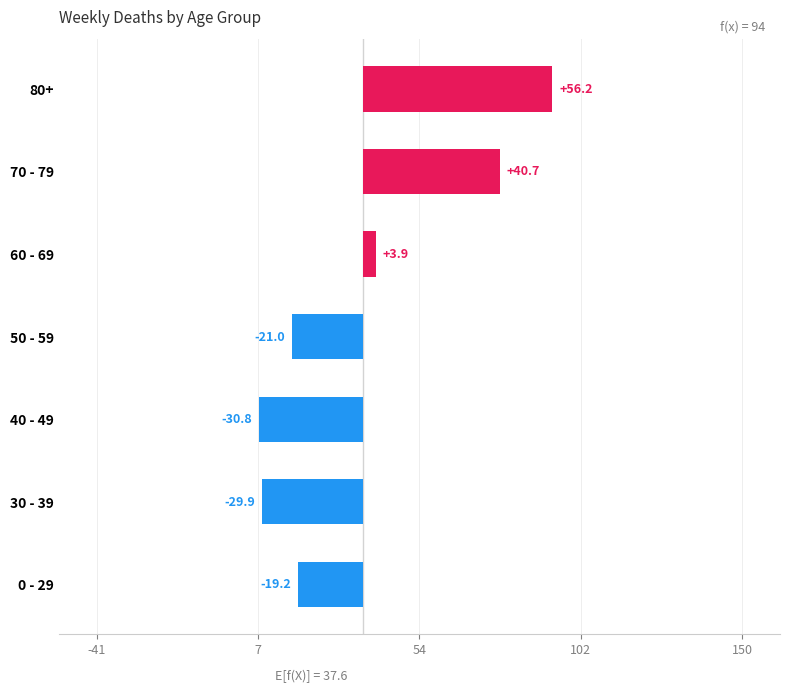

How many negative values are there?

4